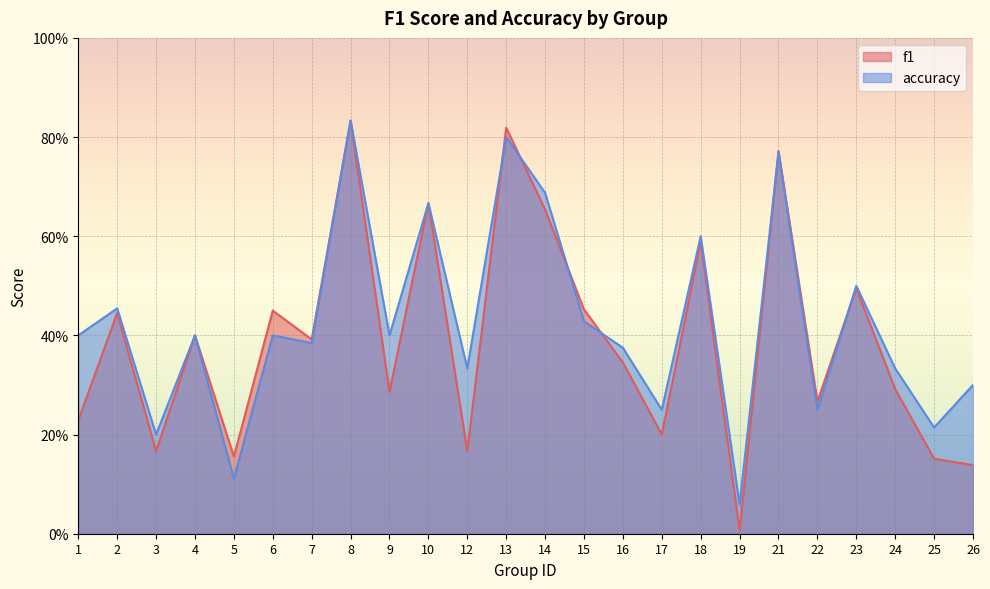

What is the average value of the accuracy series?

0.4